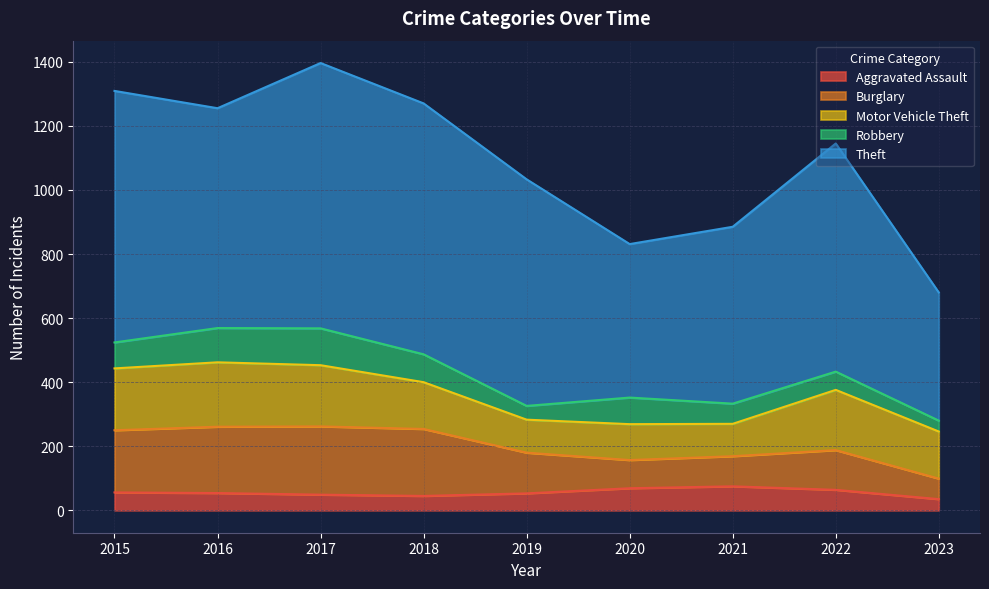

What is the smallest value displayed?

34